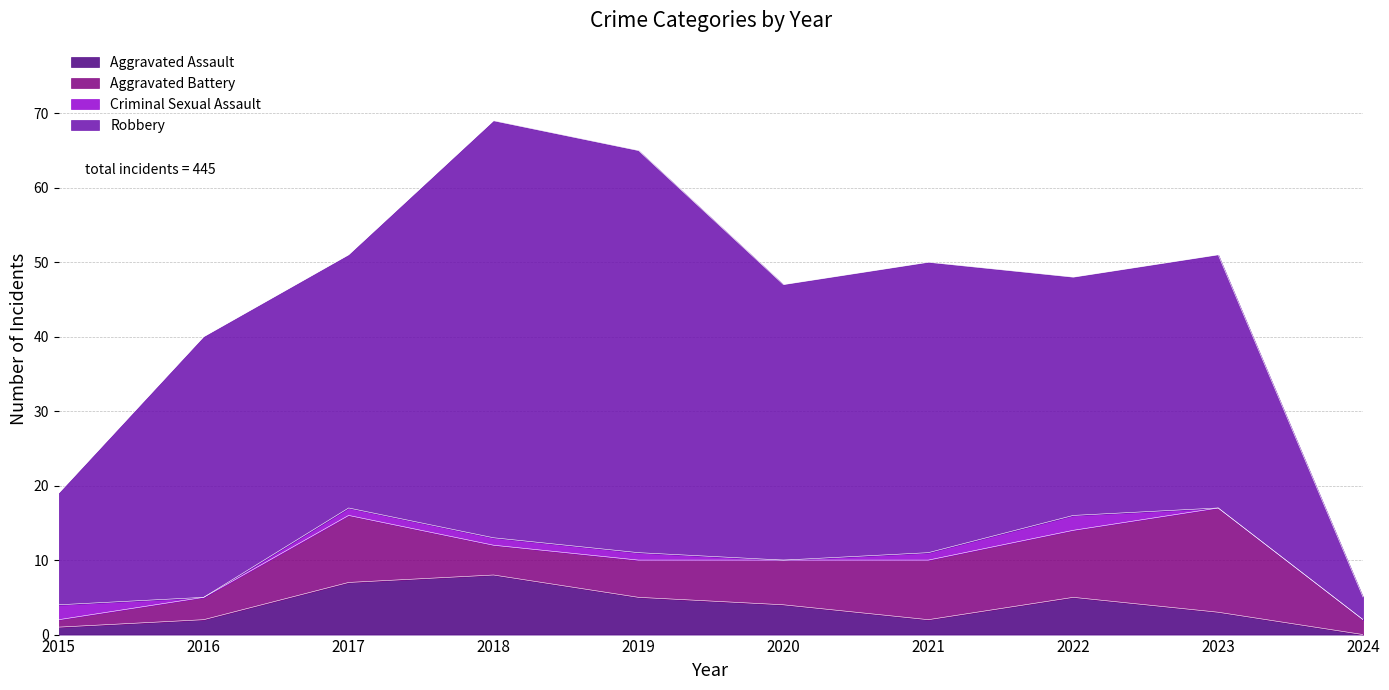

At which category is the sum across all series the highest?

2018